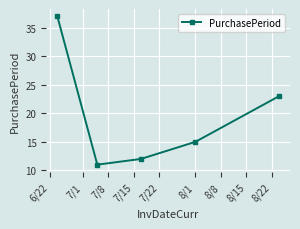

Reading left to right, list all the values displayed in this chart.

37	11	12	15	23